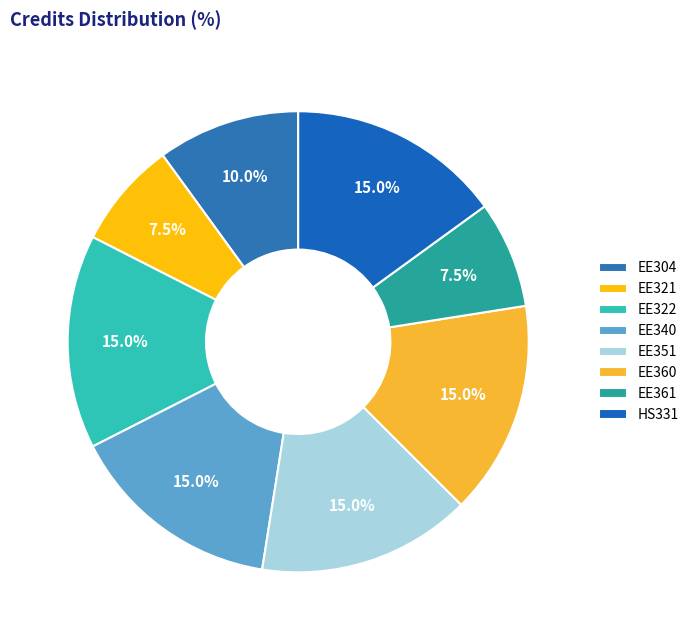

Count the number of slices in the pie.

8